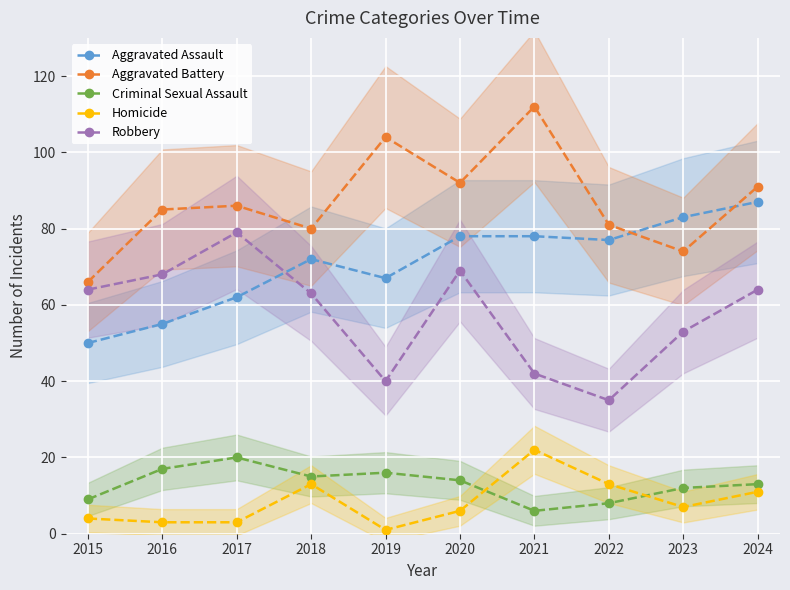

What is the value of the Homicide point at the 5th from the left?

1